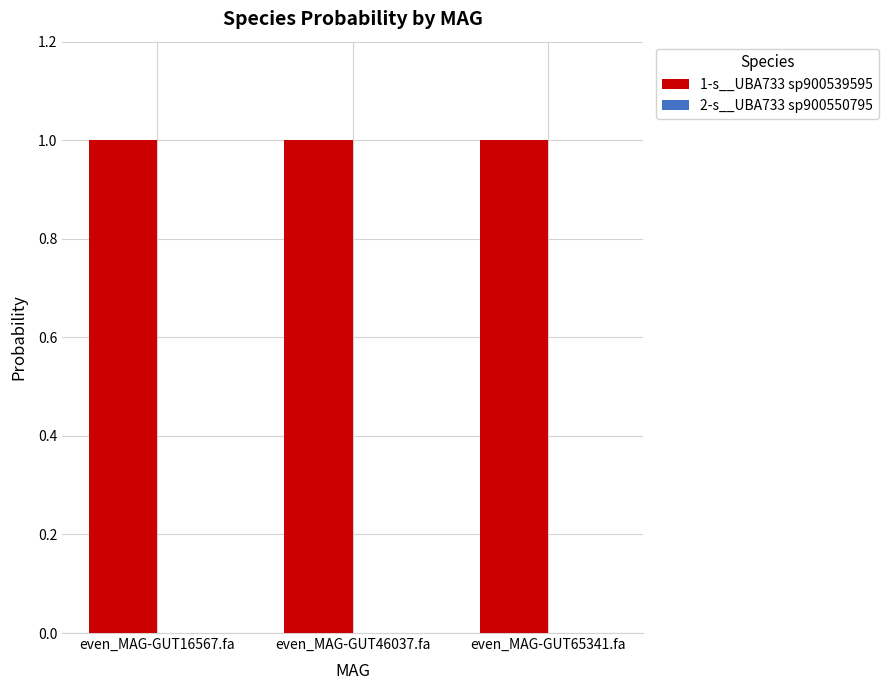

What is the maximum value shown in the chart?

1.0